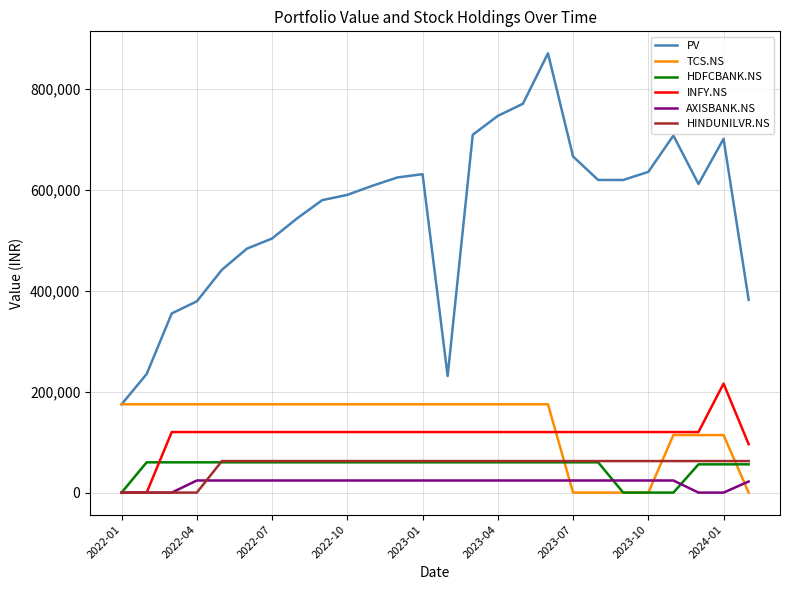

True or false: INFY.NS and PV intersect in this chart.

False